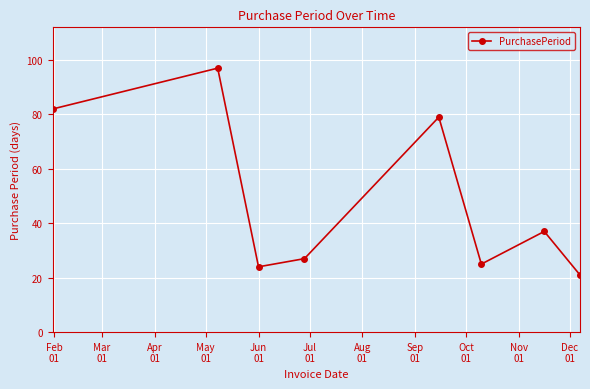

What is the value of the 4th point from the left?

27